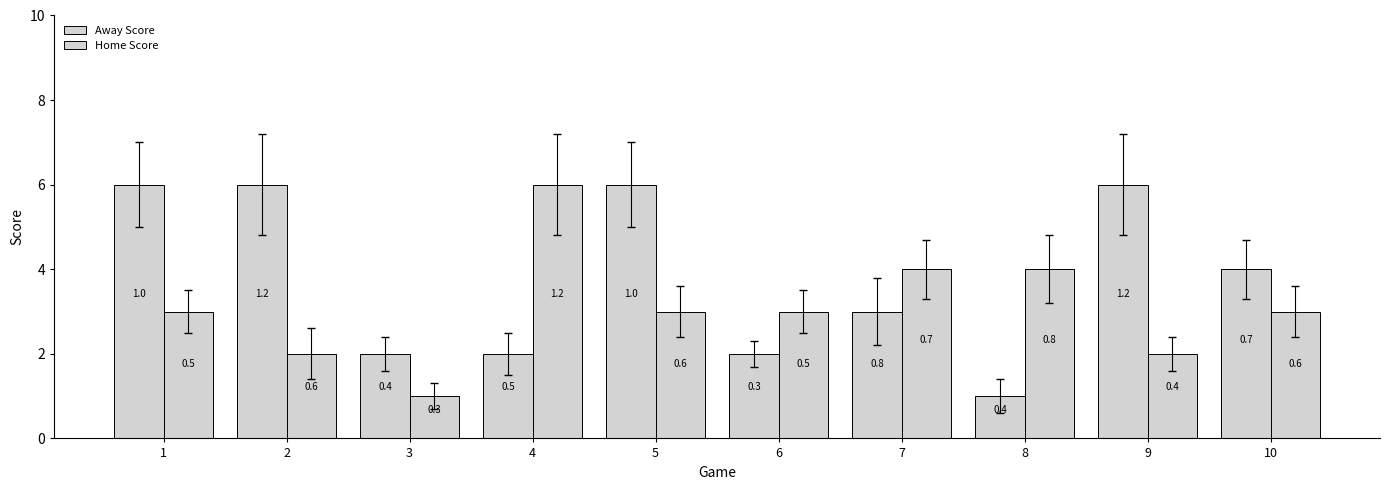

Are the bars horizontal?

No